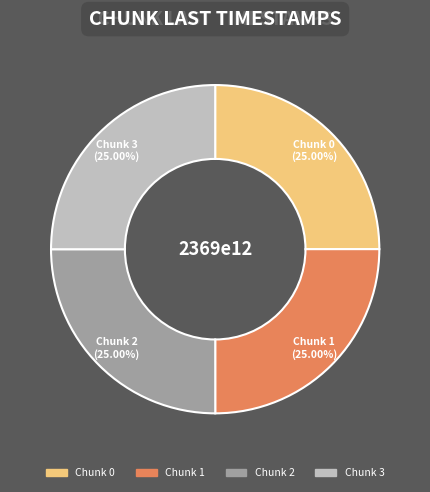

Approximately how many times larger is the value at Chunk 3 compared to Chunk 2?

1.0